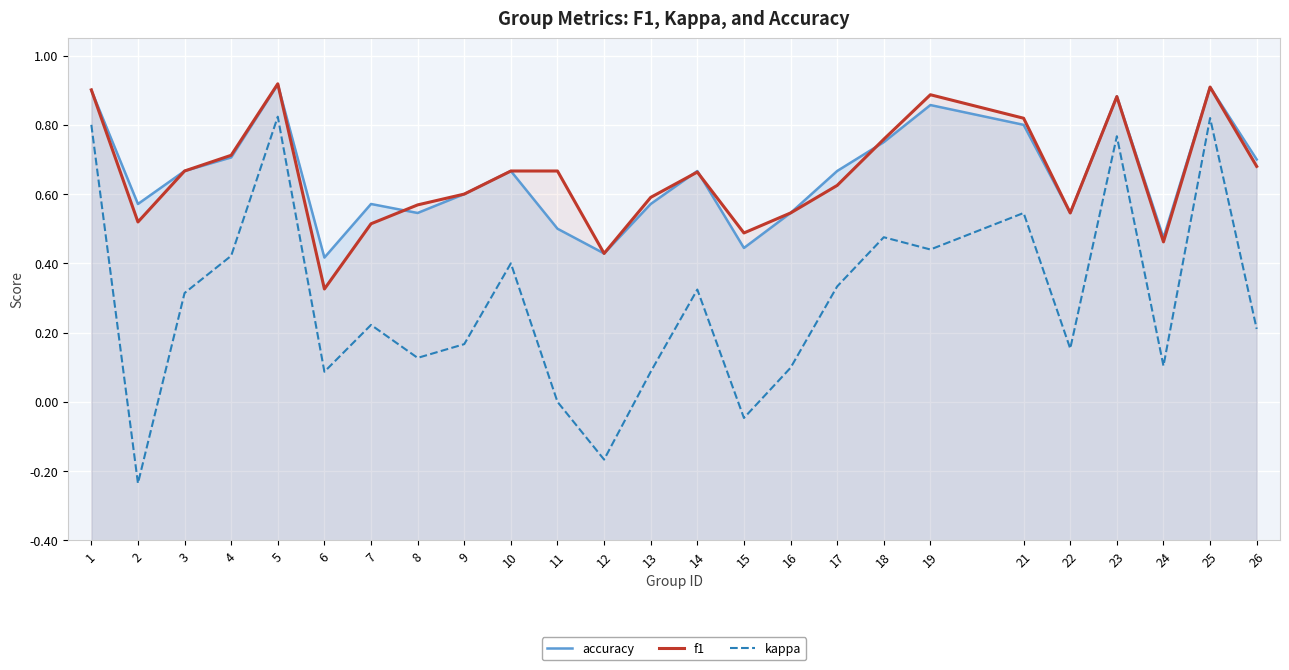

What is the difference between the highest and lowest values at 8?

0.4